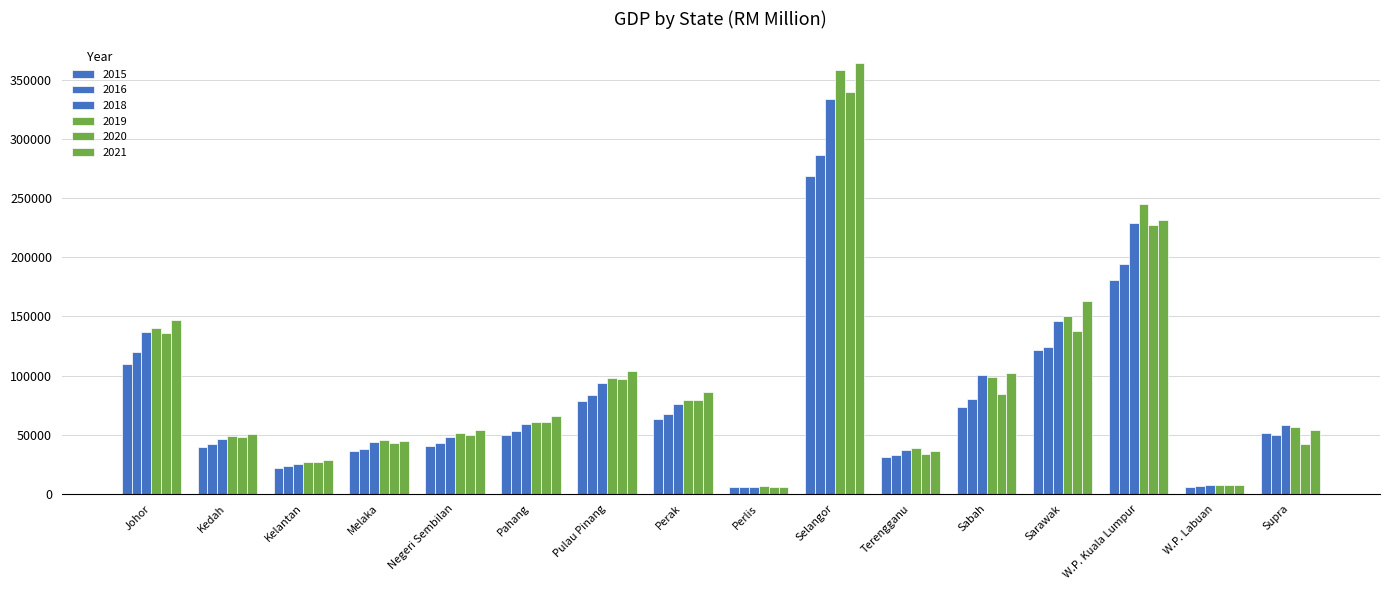

Which has a higher value, Sabah or Perak?

Sabah